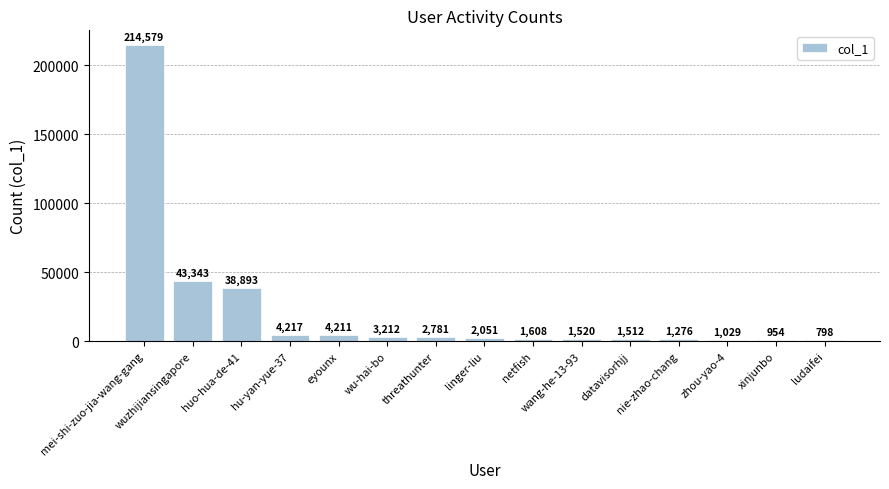

What is the greatest value displayed?

214579